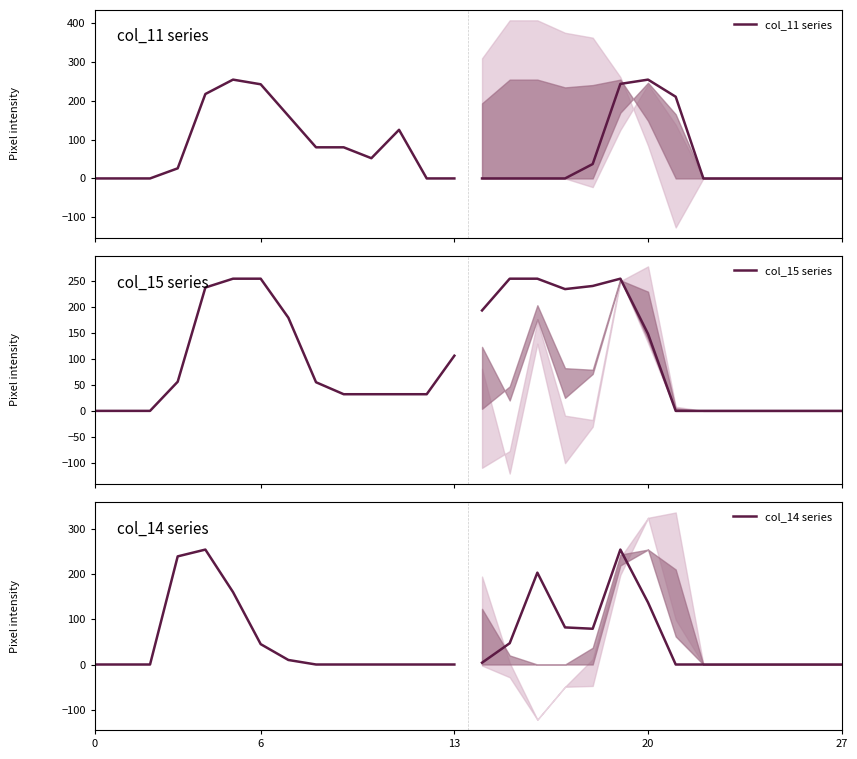

At 7, list the series in order from largest to smallest.

col_15 series, col_11 series, col_14 series